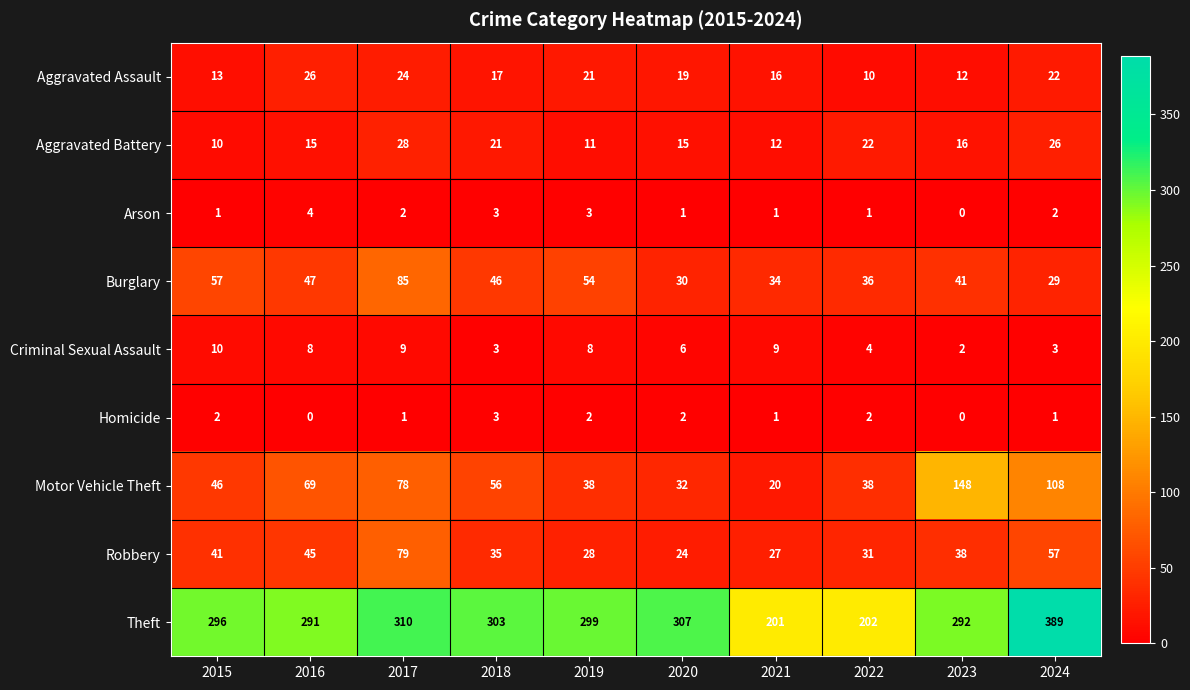

What is the greatest value displayed?

389